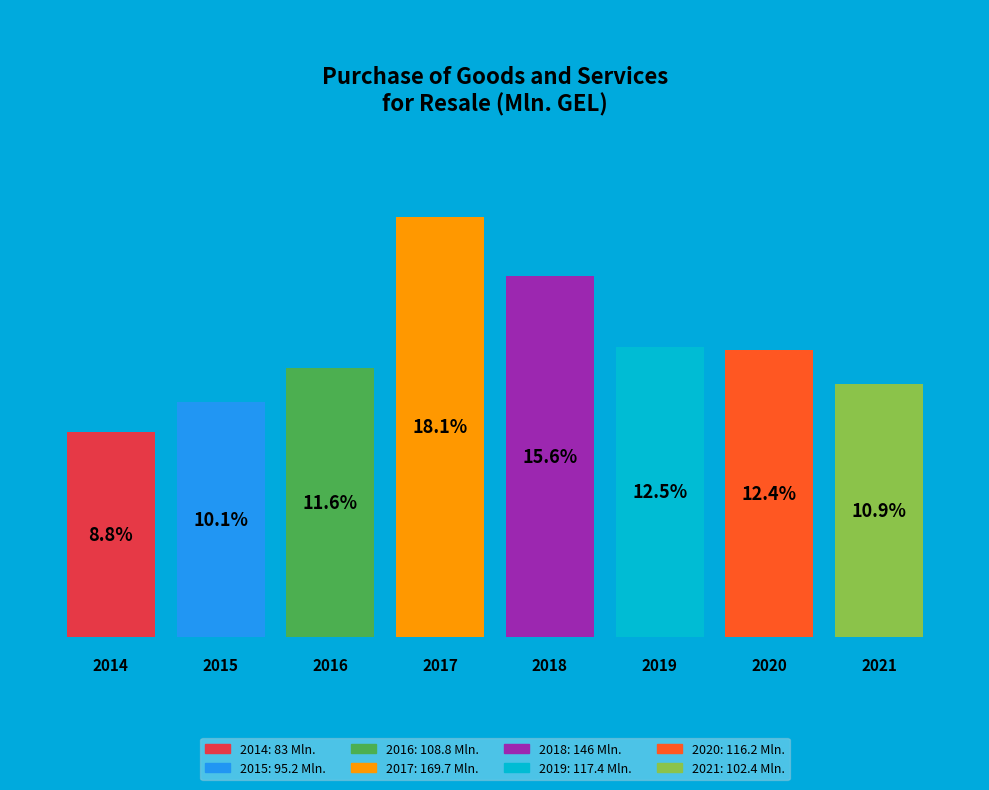

Does 2020 represent more than half of the total?

No